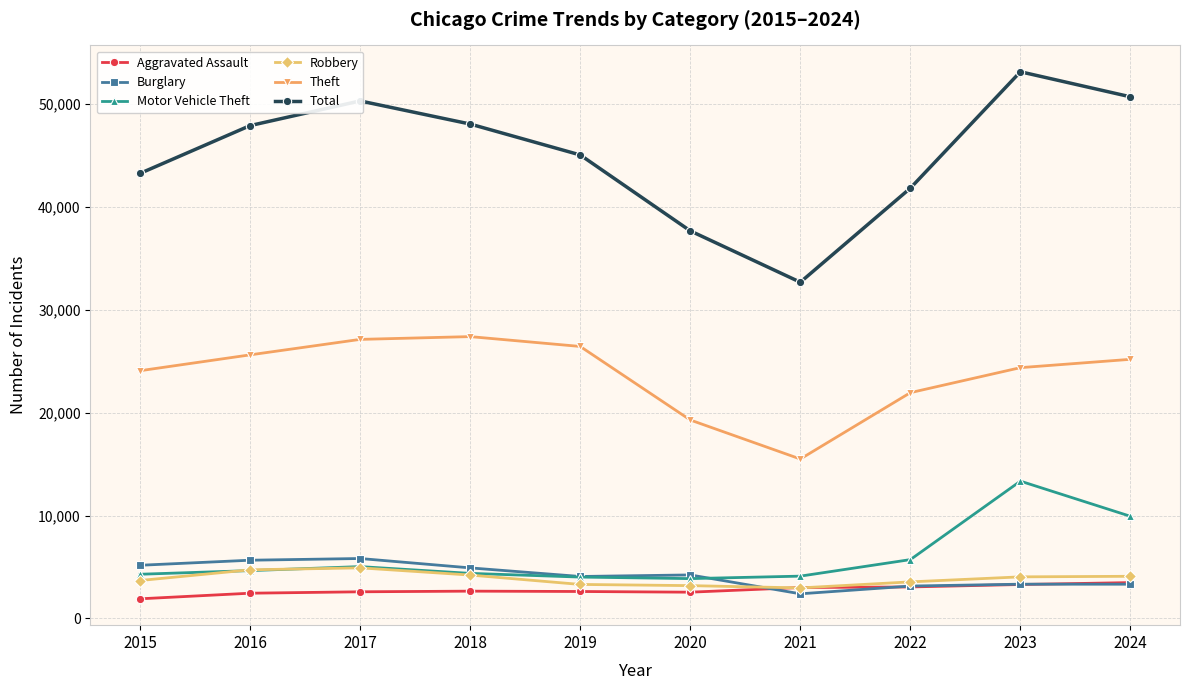

At which category is the sum across all series the highest?

2023